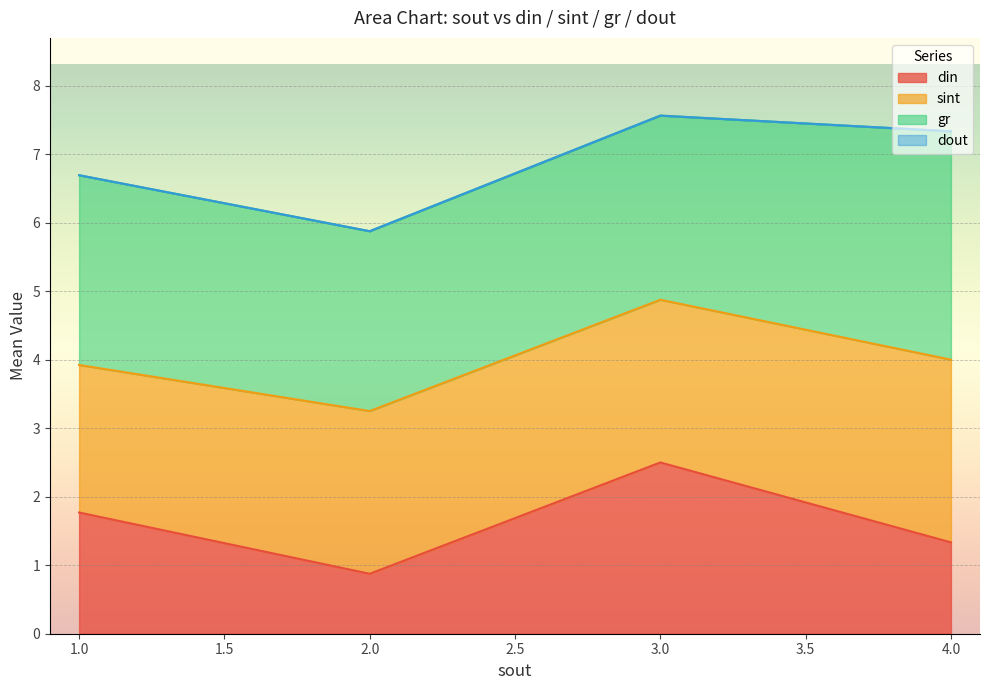

Where is dout nearest to the value 0?

1